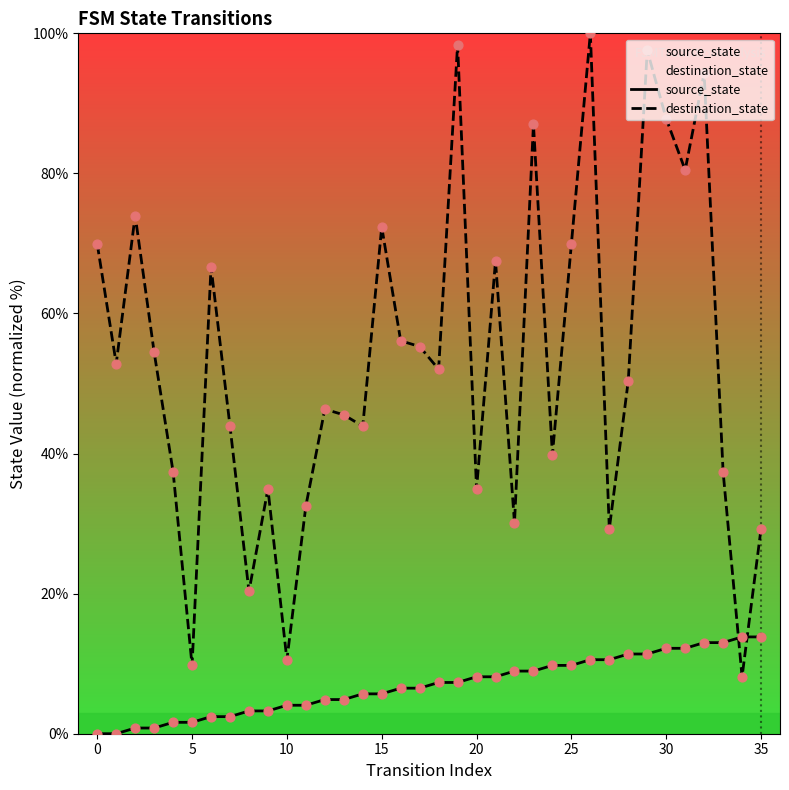

Which series reaches the minimum Y coordinate?

source_state